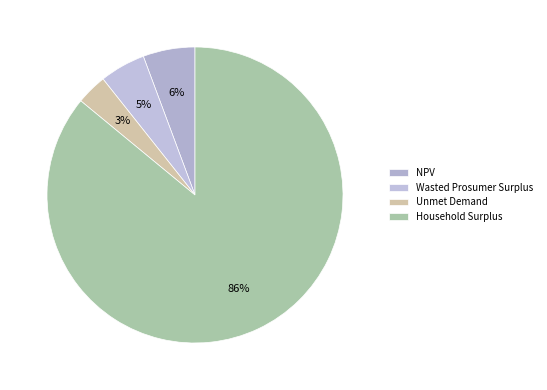

Is there a majority slice in this chart?

Yes